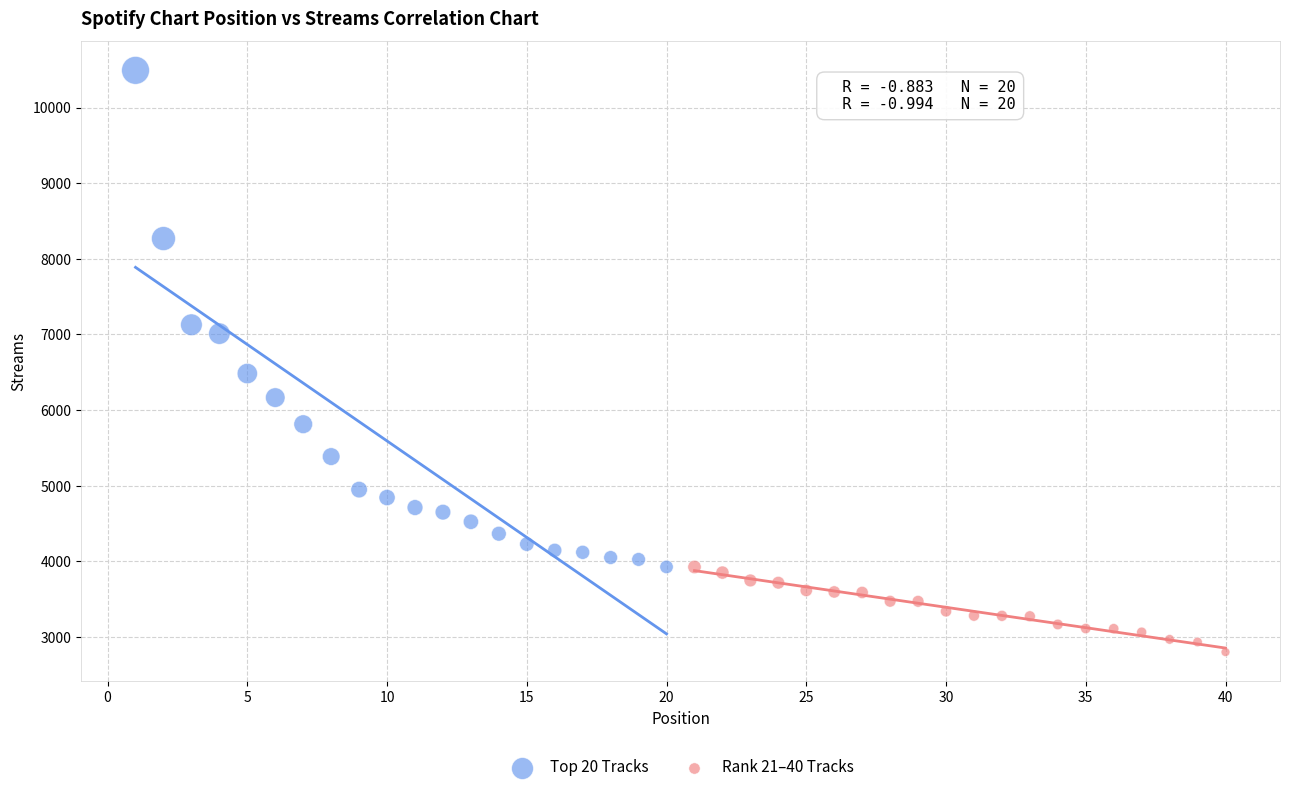

Which series has the largest Y range (max minus min)?

Top 20 Tracks